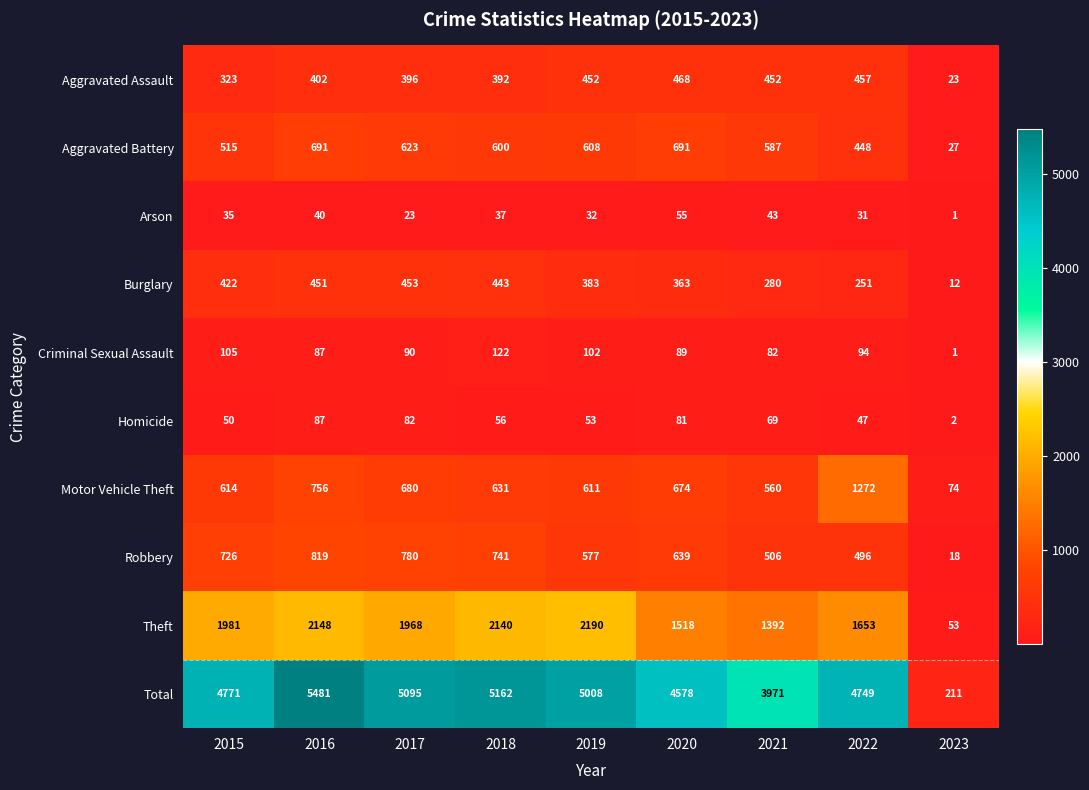

Which series has the largest total across all categories?

Total